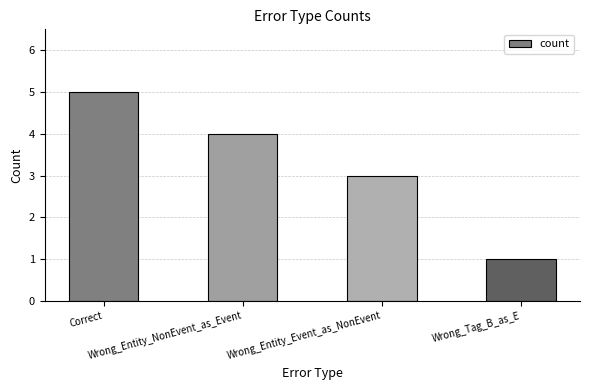

How many values are below 4?

2